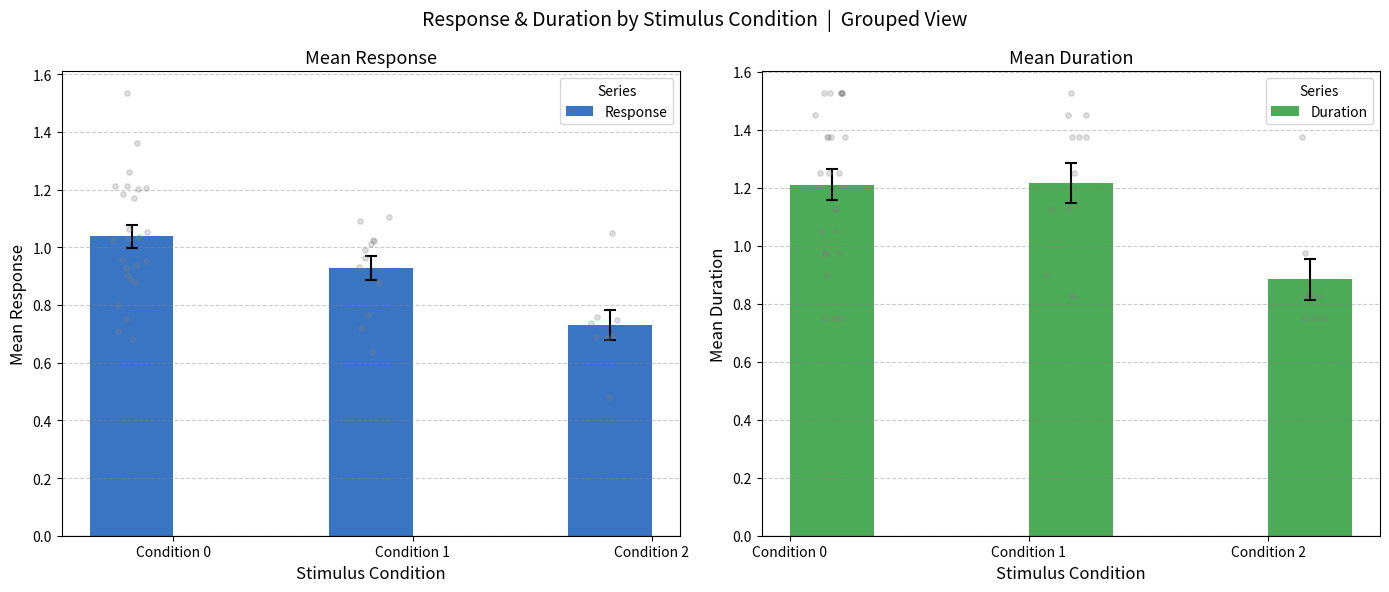

Is the value of Response at Condition 0 greater than the value of Duration at Condition 2?

Yes